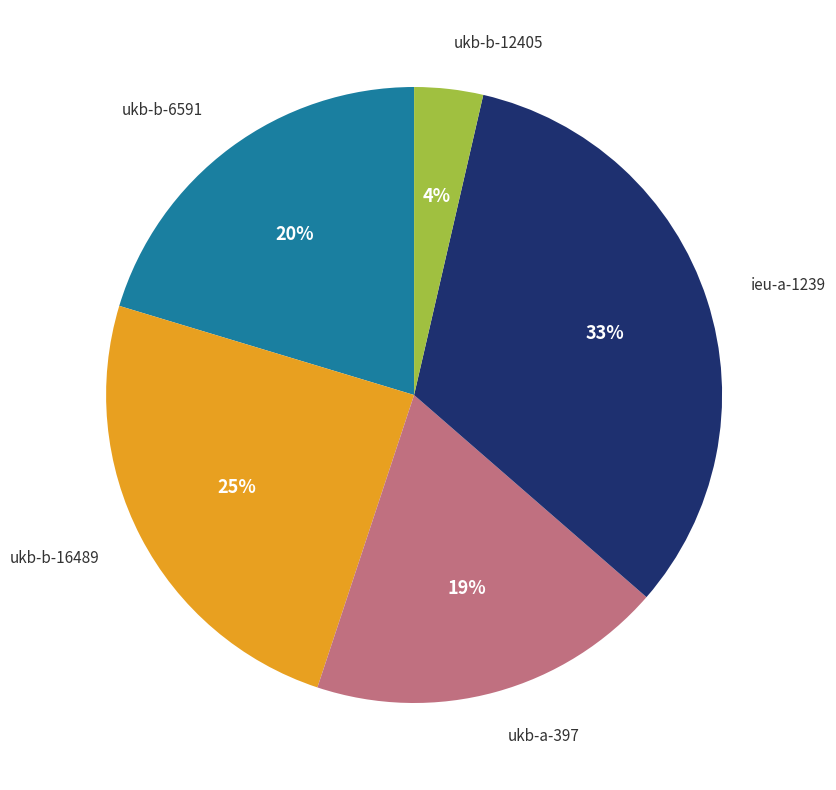

To the nearest percent, what is the average slice percentage?

20%